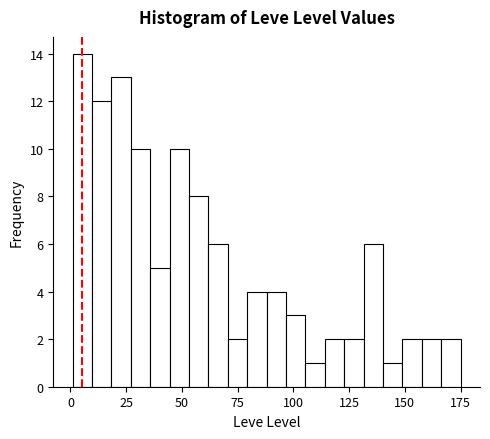

Read against the x-axis, roughly where is the centre of the tallest bar?

5